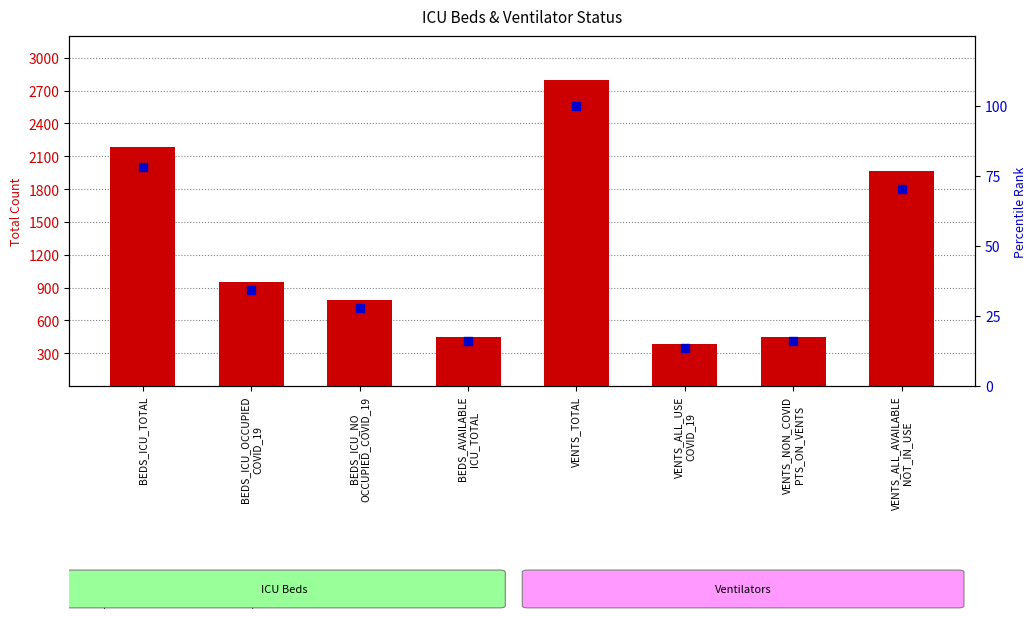

Which series reaches the maximum Y coordinate?

count